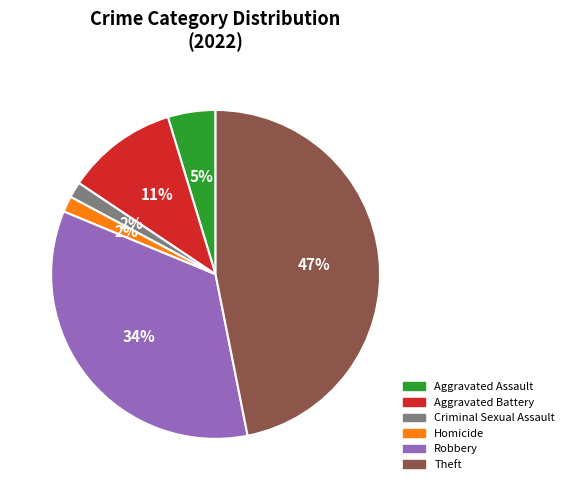

Does Aggravated Assault account for over 50% of the chart?

No